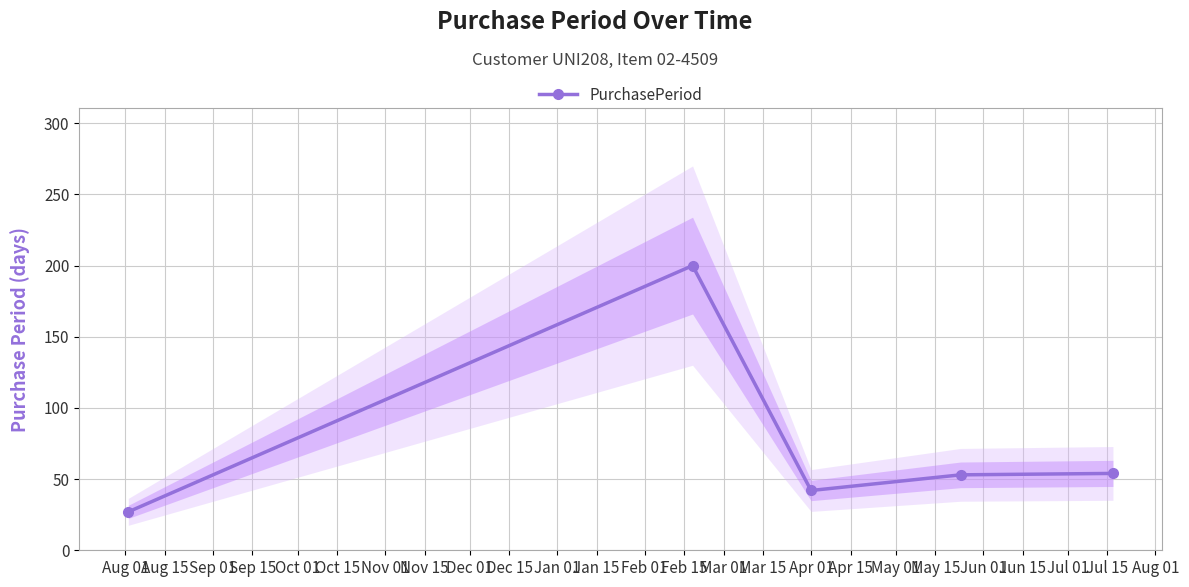

Reading right to left, what are all the values shown in this chart?

54	53	42	200	27